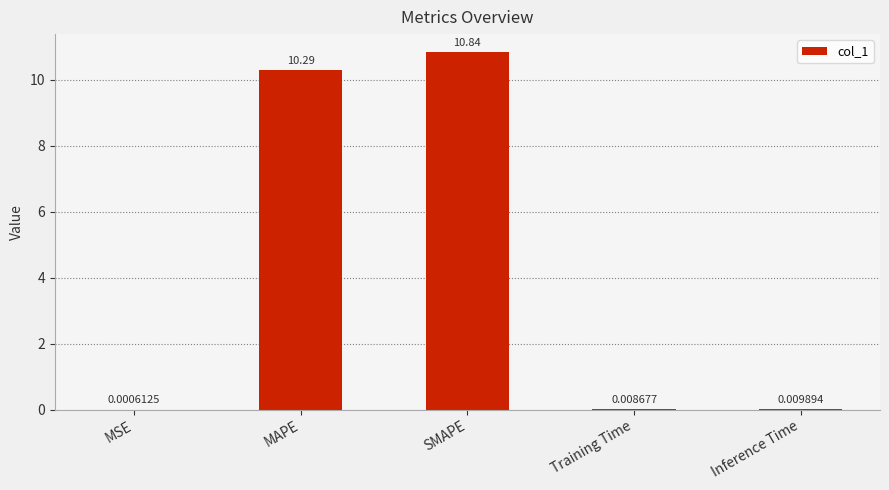

Which category has the highest value across all series?

SMAPE